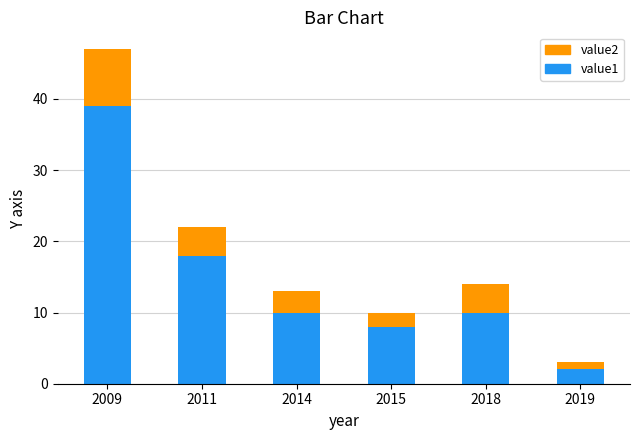

Does the chart contain any negative values?

No